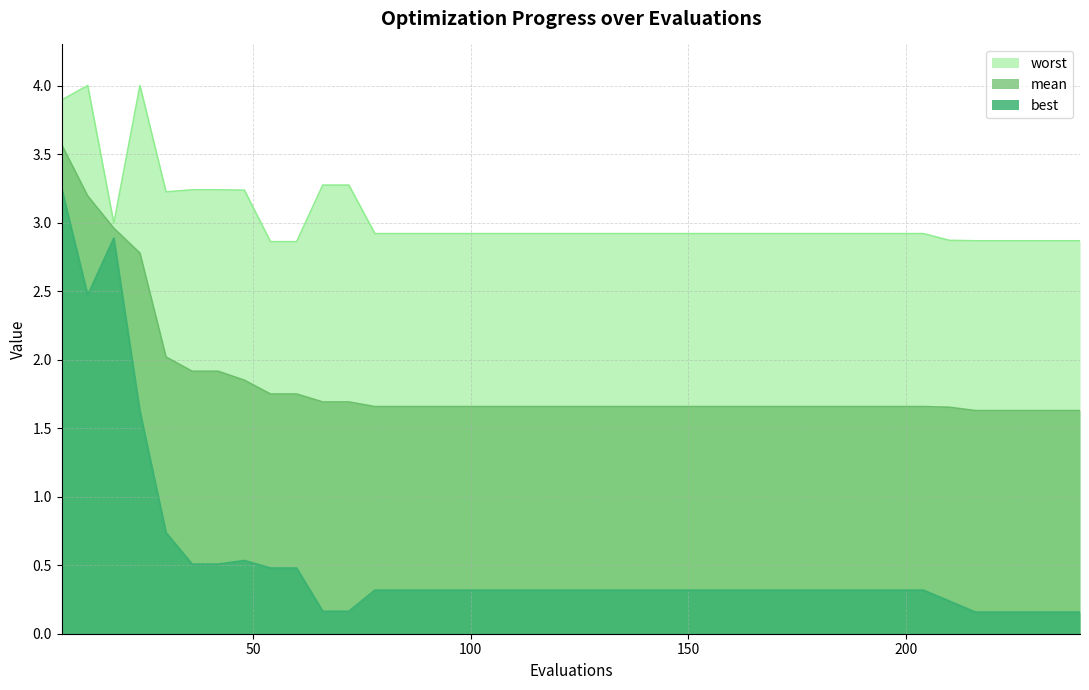

What is the value of the mean point at the 40th from the left?

1.6